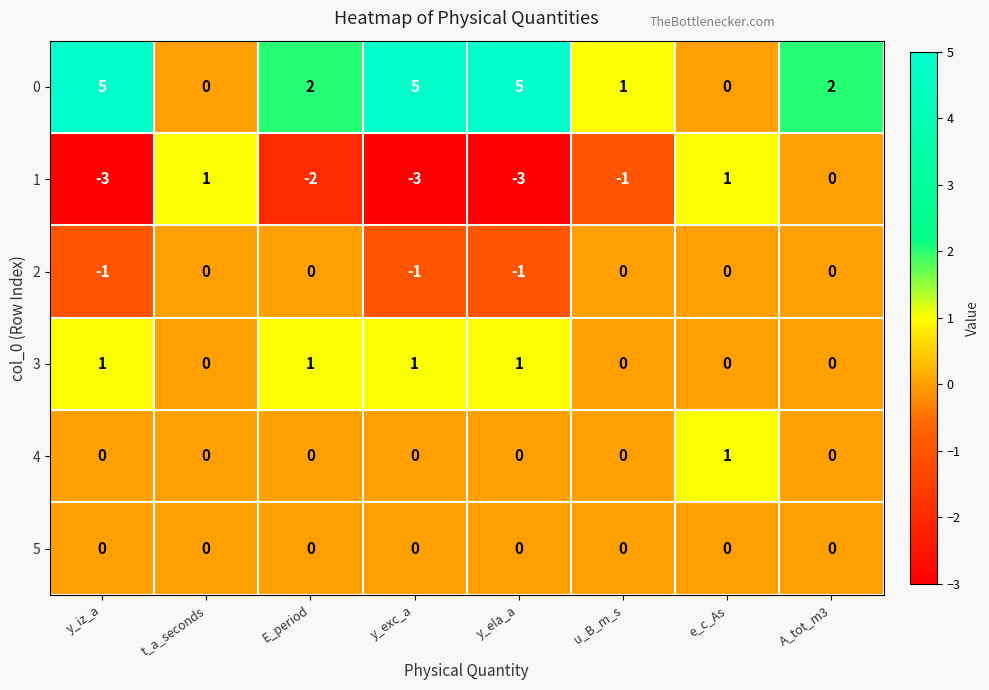

What is the sum of all 0 values?

20